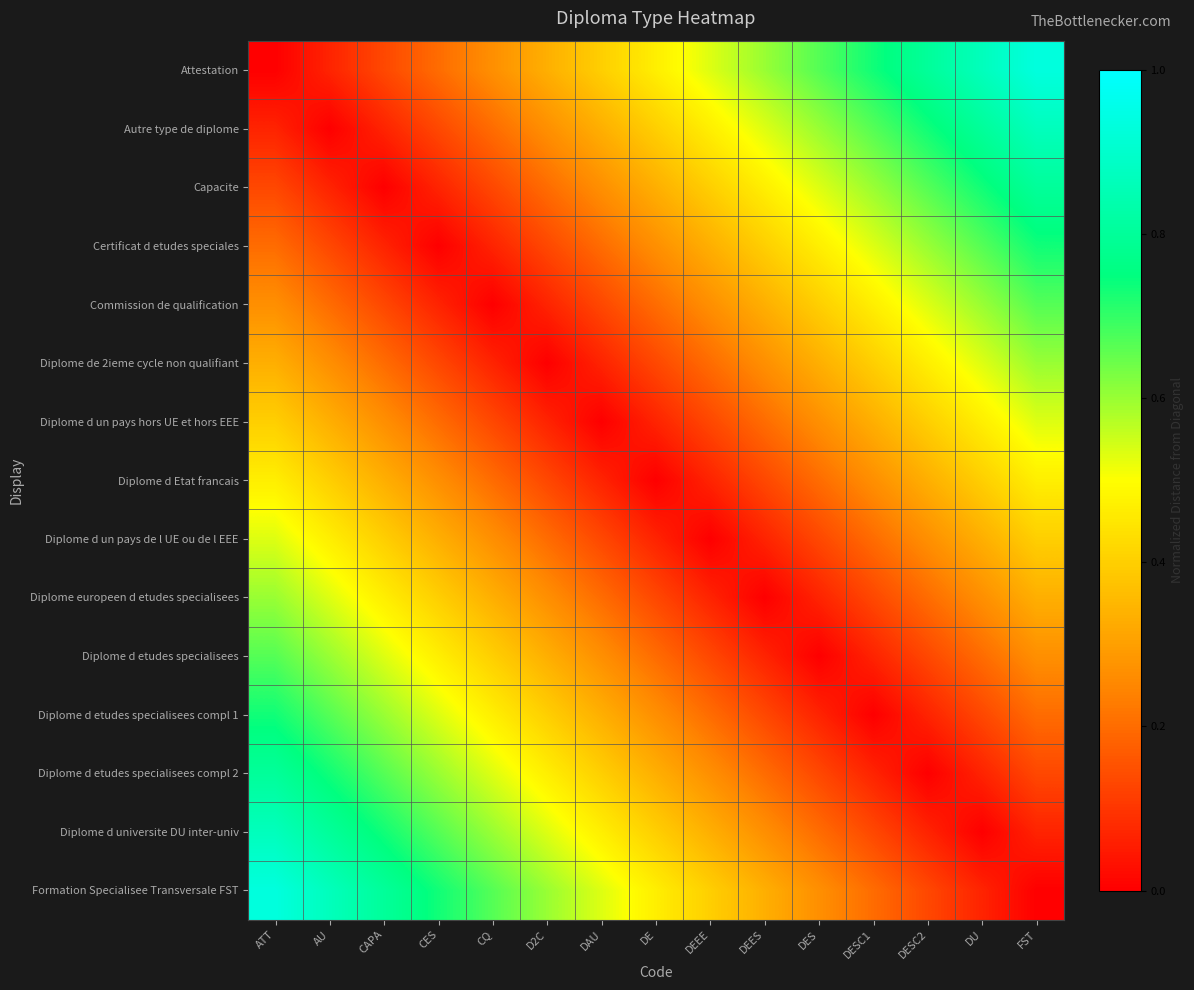

Which label corresponds to the smallest value in the chart?

ATT